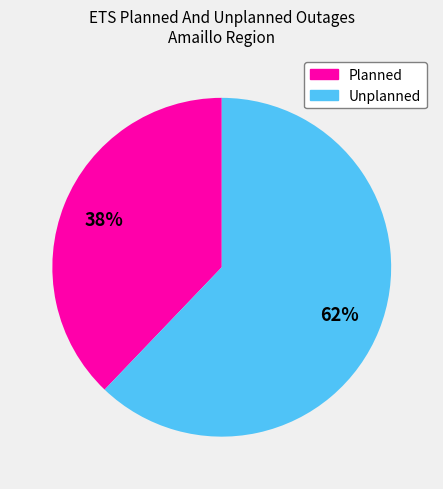

Does Planned account for over 50% of the chart?

No